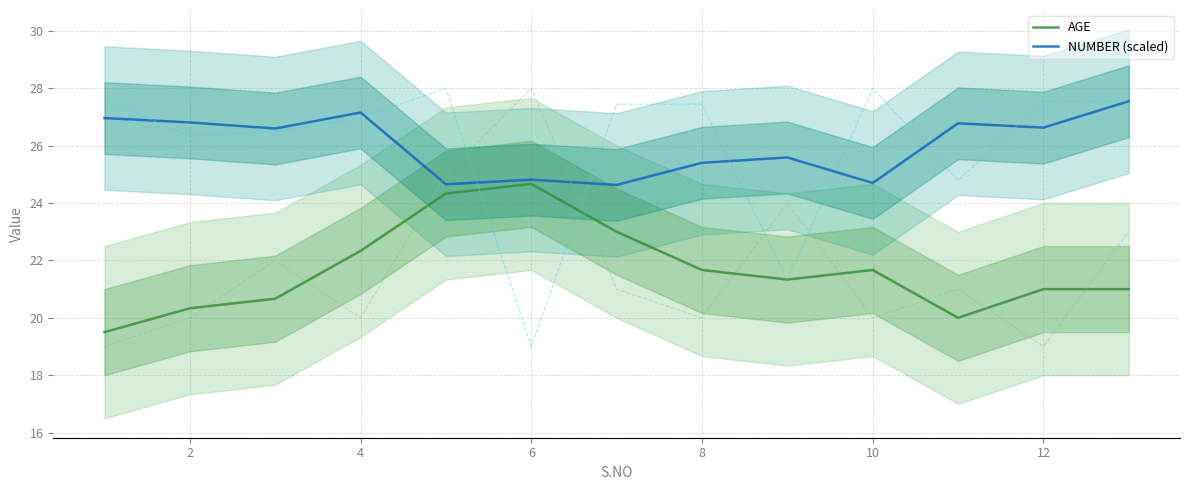

True or false: NUMBER (scaled) and AGE intersect in this chart.

False